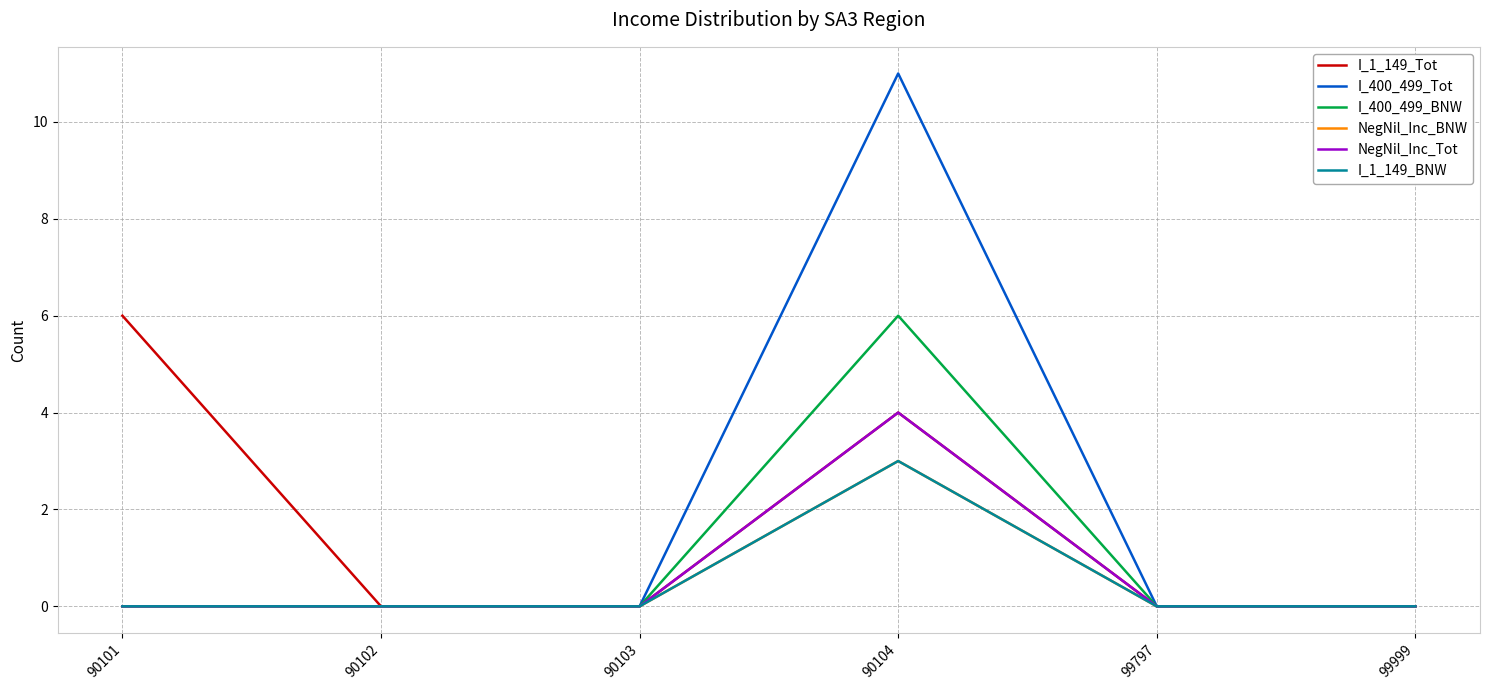

True or false: I_1_149_Tot has a value of 0 at 90103.

True